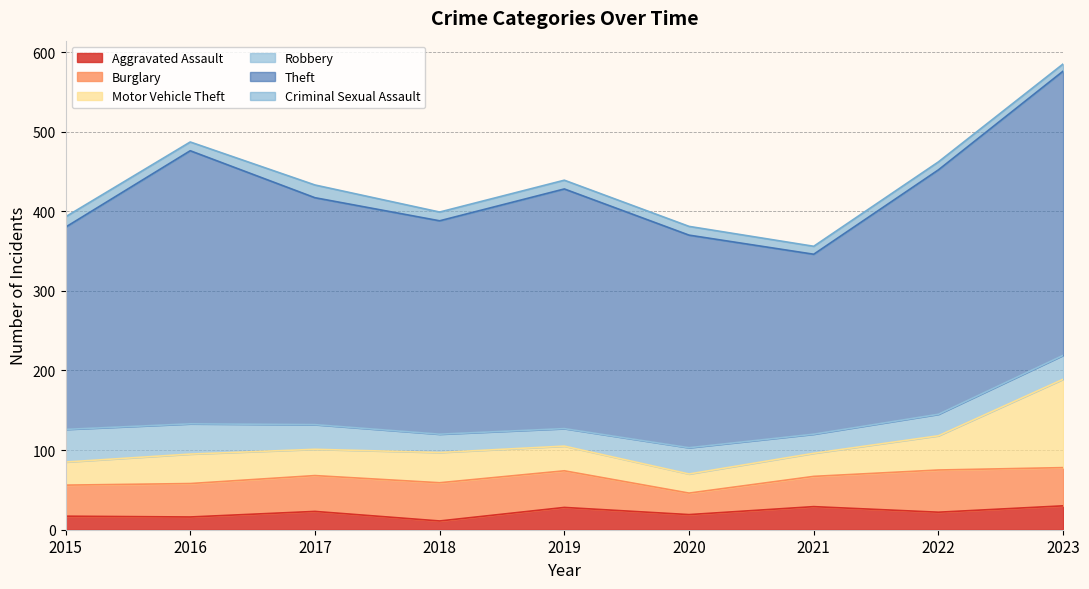

The Burglary series shows 82 at 2018. True or false?

False